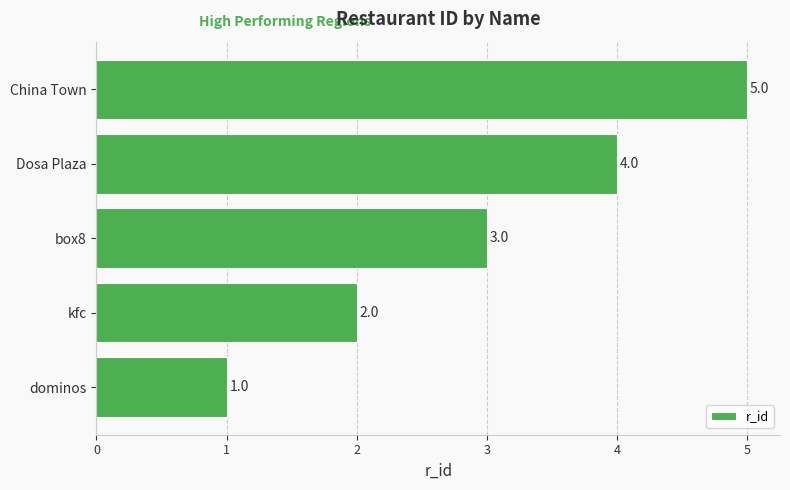

What is the ratio of the value at China Town to the value at dominos?

5.0